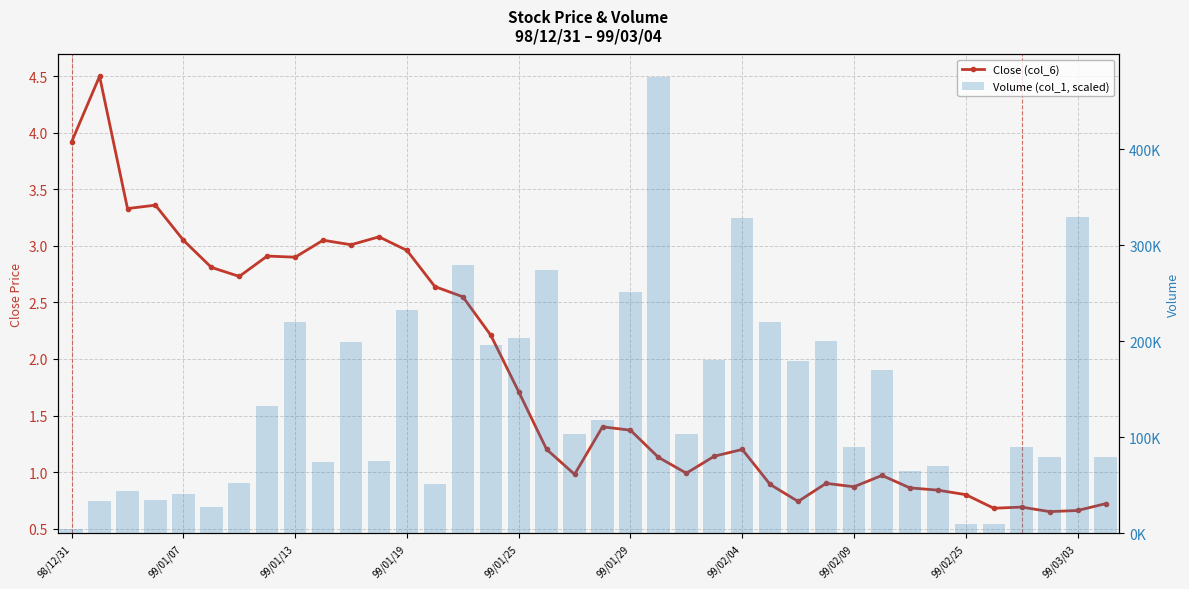

What is the difference between the maximum and minimum values in the Close (col_6) series?

3.9